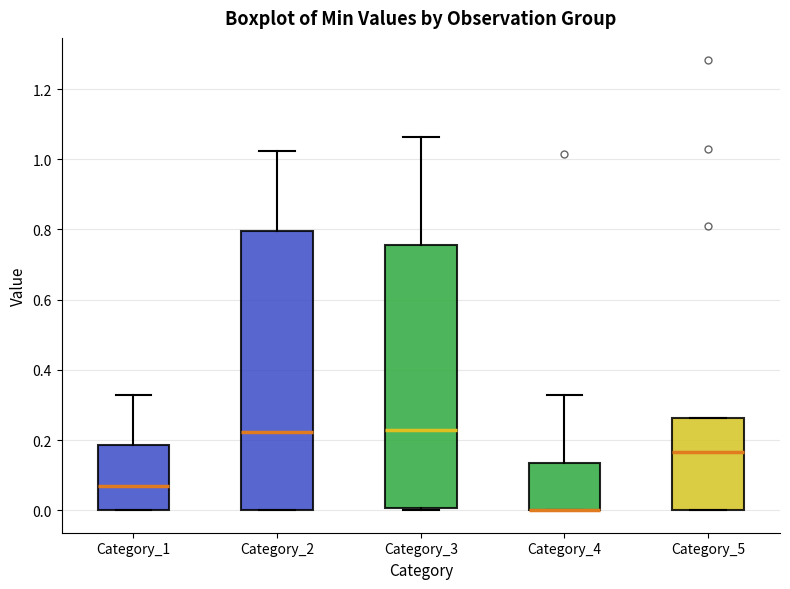

Comparing the boxes themselves (not the whiskers), which one is the tallest?

Category_2